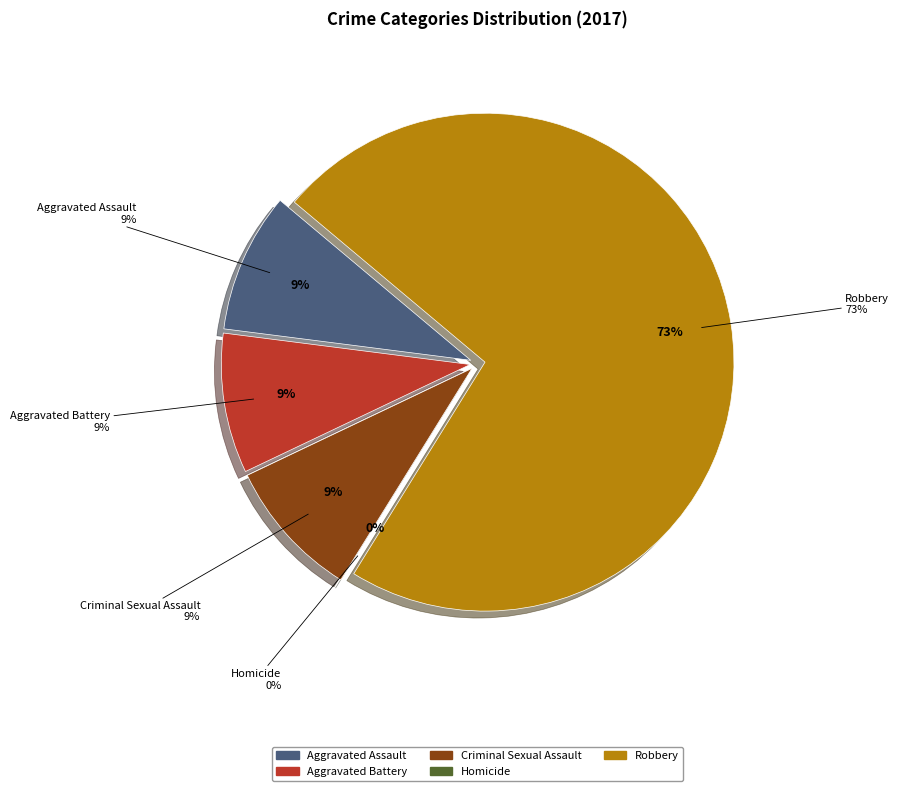

Between Robbery and Homicide, which is larger?

Robbery